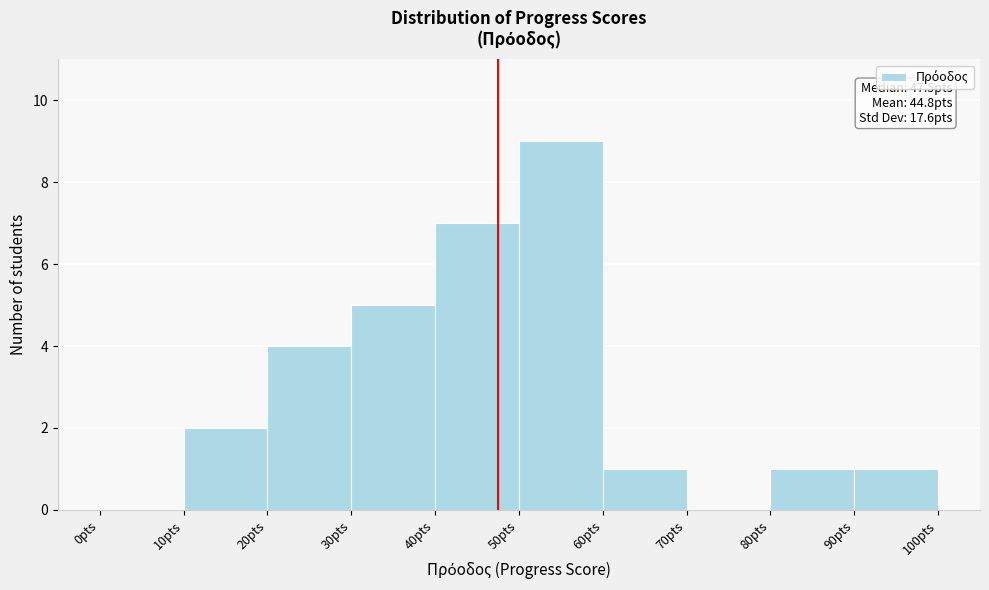

Over which range of the x-axis is the bar tallest?

50 to 60